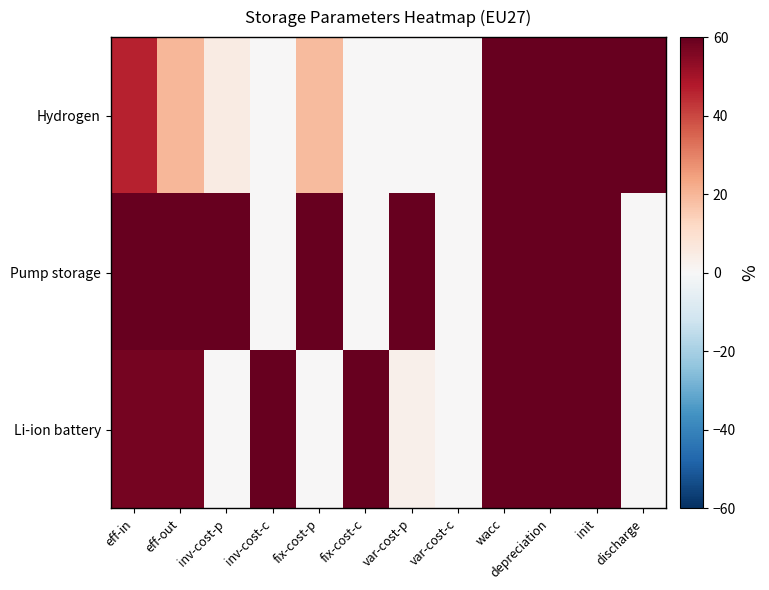

What is the total value across all series at fix-cost-p?

79.2